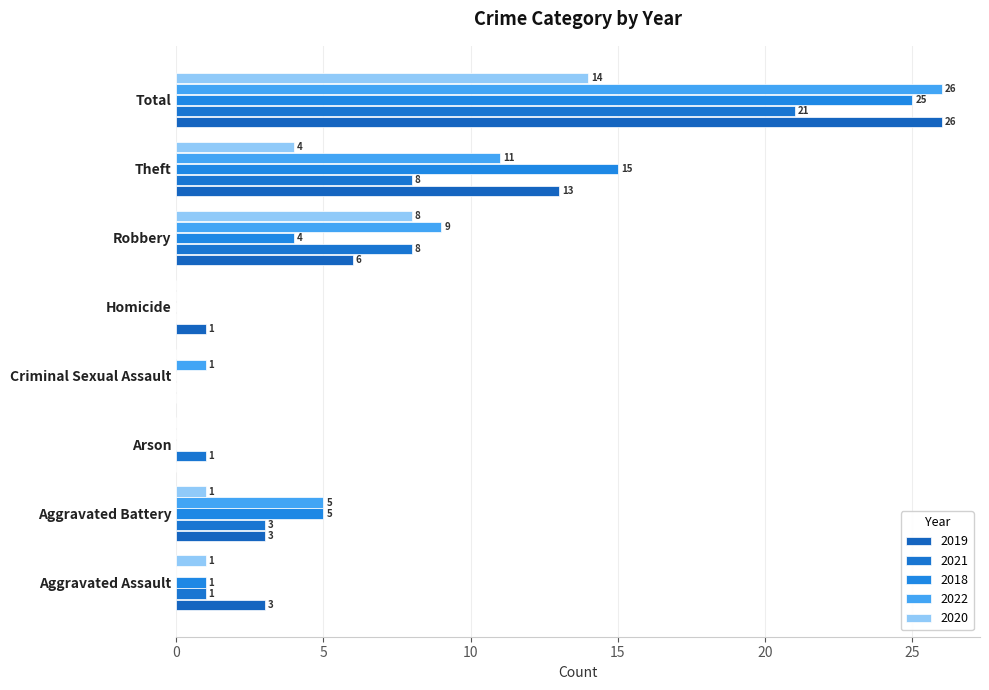

What are all the series names shown in the legend?

2019, 2021, 2018, 2022, 2020